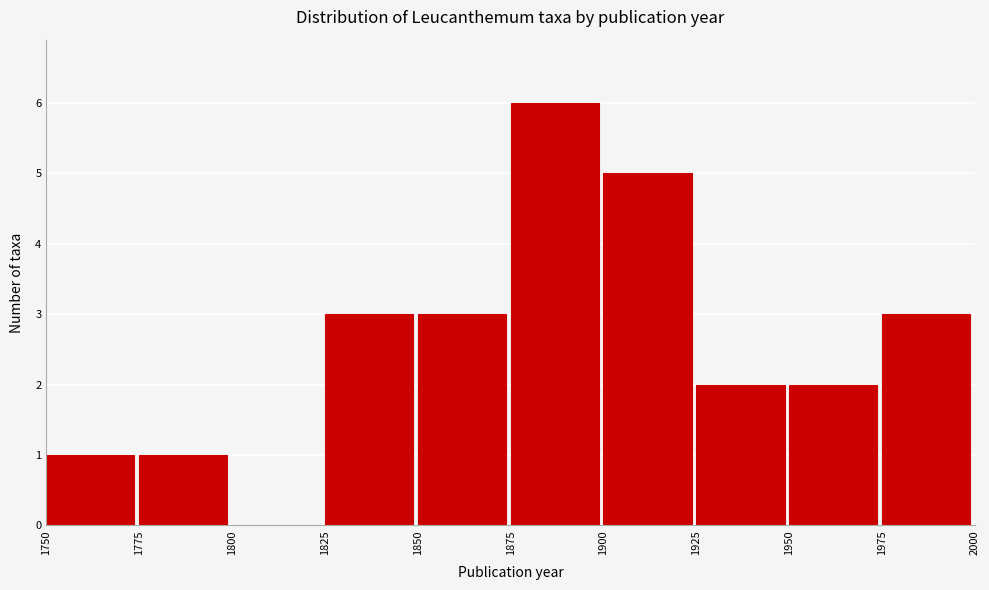

Reading left to right, list every bar in this chart as the range it spans on the x-axis followed by its height. The values are not printed on the chart, so give them approximately, as read against the axis.

1750 to 1775: 1
1775 to 1800: 1
1800 to 1825: 0
1825 to 1850: 3
1850 to 1875: 3
1875 to 1900: 6
1900 to 1925: 5
1925 to 1950: 2
1950 to 1975: 2
1975 to 2000: 3